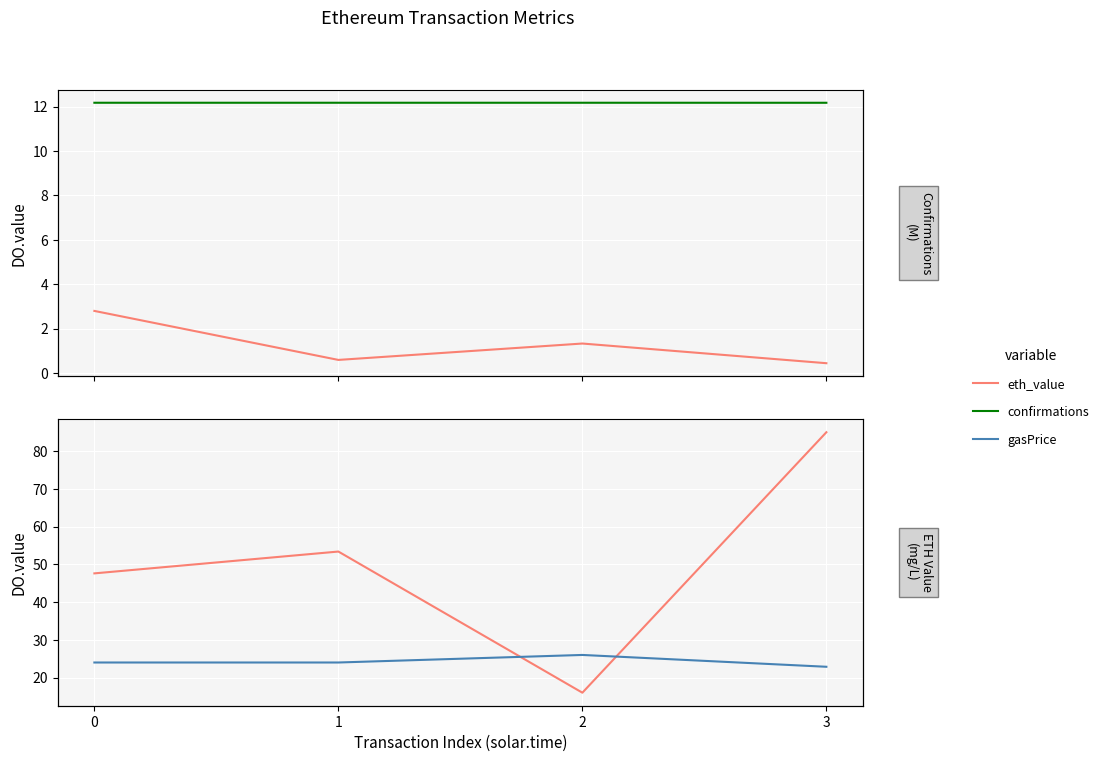

In gasPrice (Gwei), how many points are higher than both neighbors (excluding endpoints)?

1